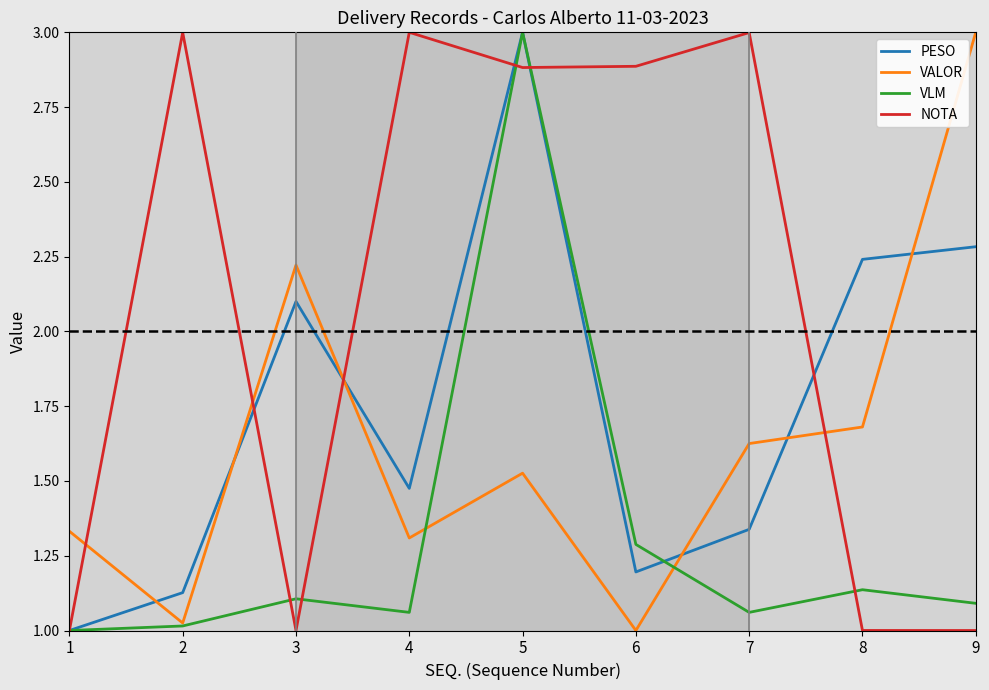

Which series ends up on top after the final intersection of VALOR and PESO?

VALOR